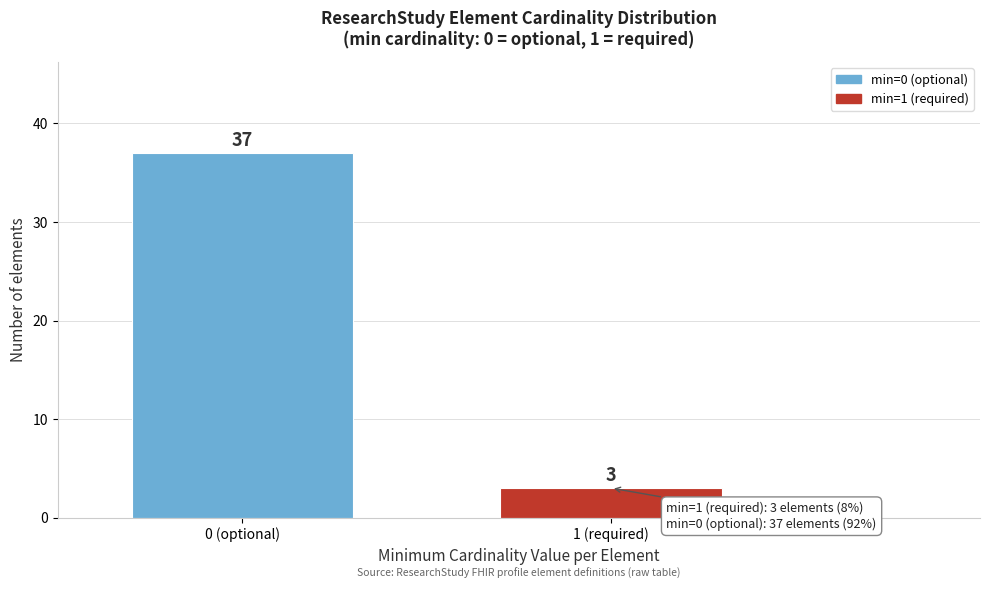

Reading left to right, transcribe all the data shown in this chart.

0 (optional)=37	1 (required)=3